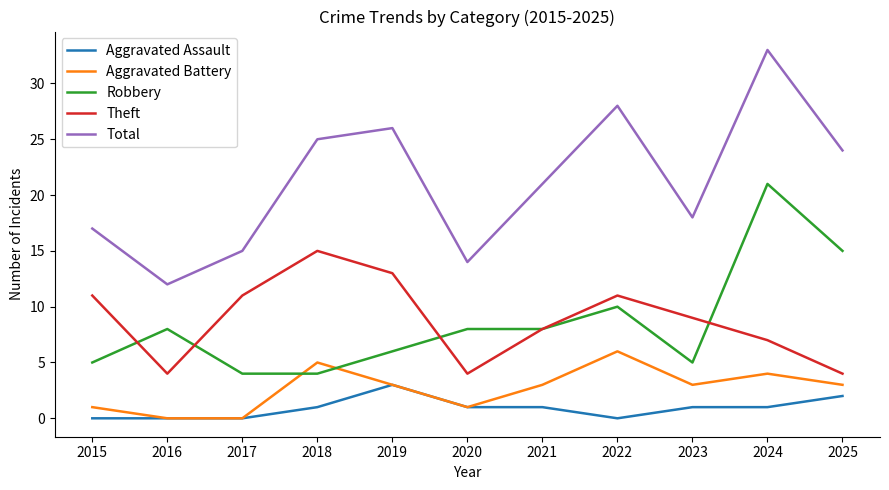

Which series ends up on top after the final intersection of Robbery and Aggravated Battery?

Robbery